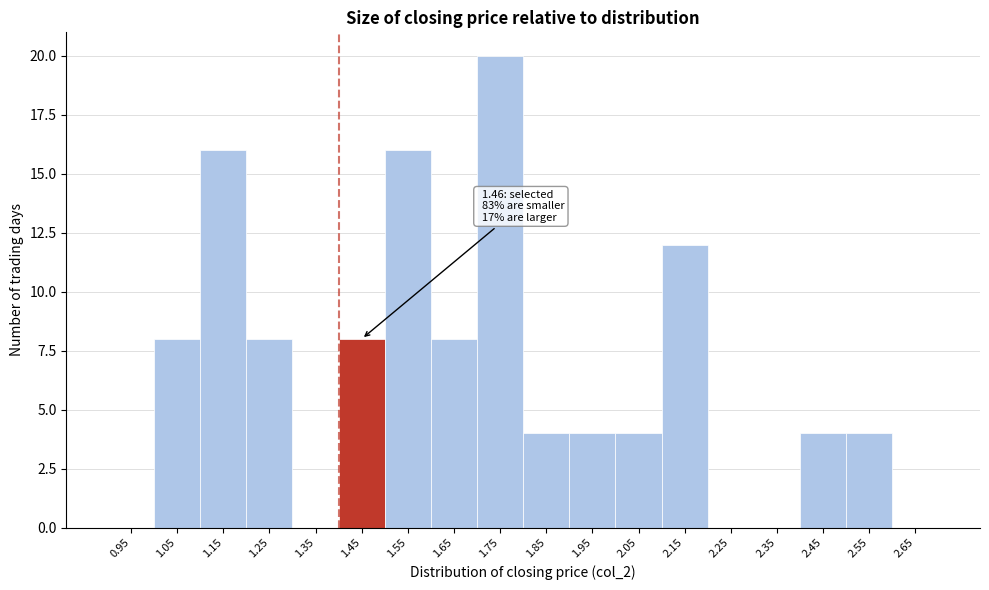

Over which range of the x-axis is the bar tallest?

1.7 to 1.8